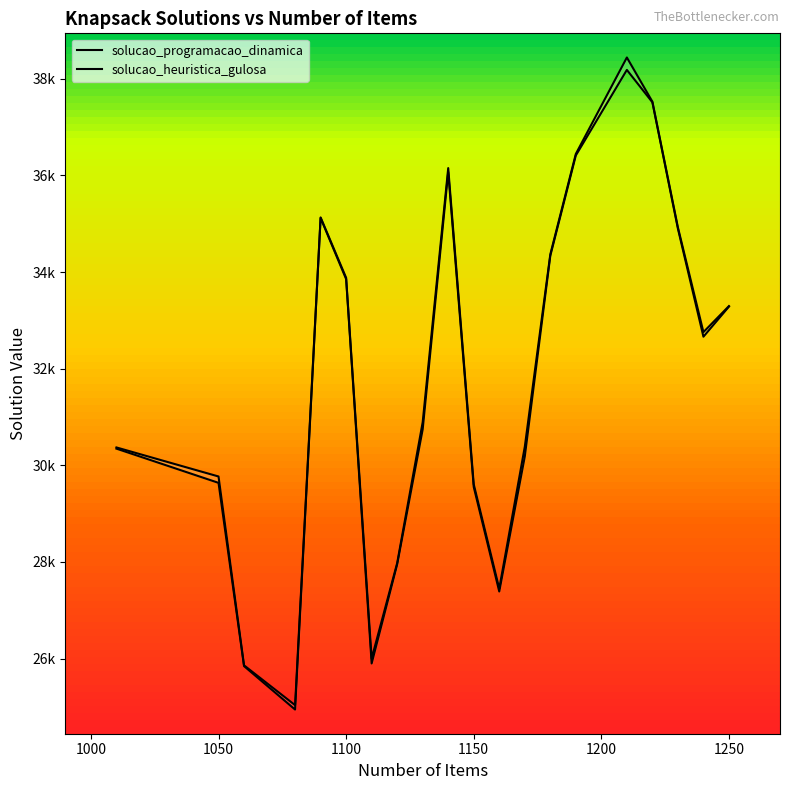

How many values in the solucao_heuristica_gulosa series exceed 32661?

9